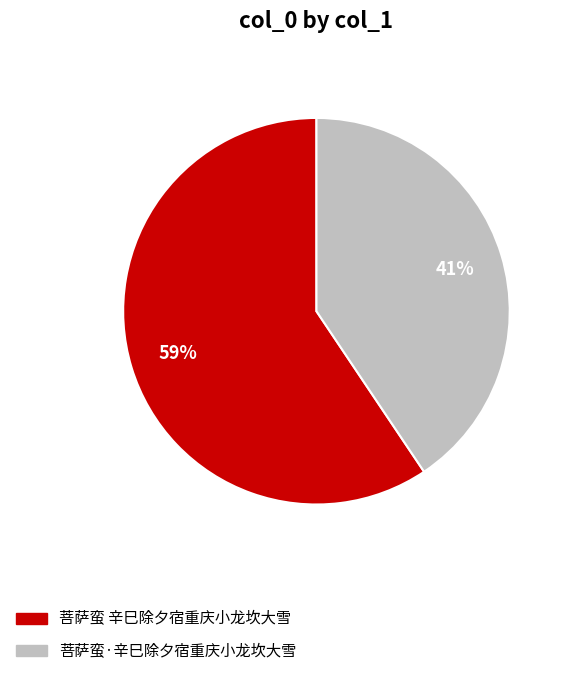

To the nearest percent, what is the combined percentage of 菩萨蛮 辛巳除夕宿重庆小龙坎大雪 and 菩萨蛮·辛巳除夕宿重庆小龙坎大雪?

100%